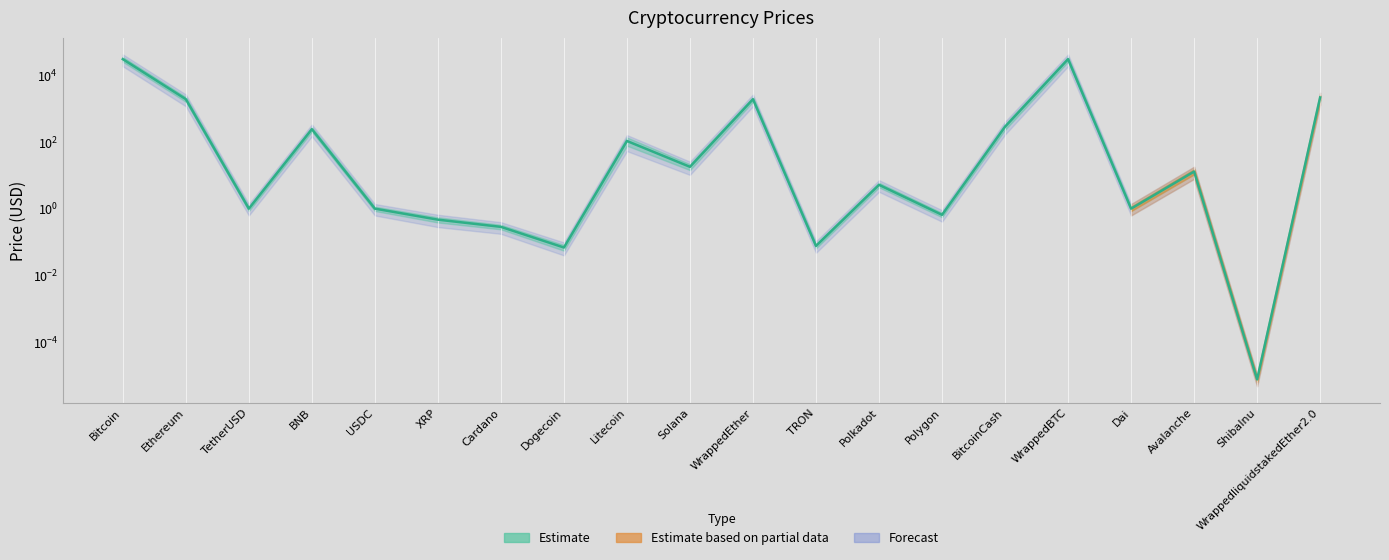

Which has a higher value, Polkadot or Polygon?

Polkadot